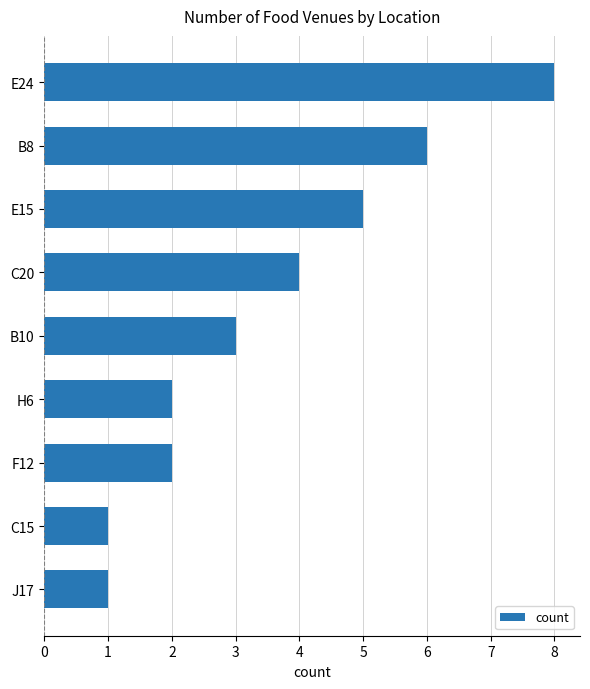

What is the sum of all values?

32